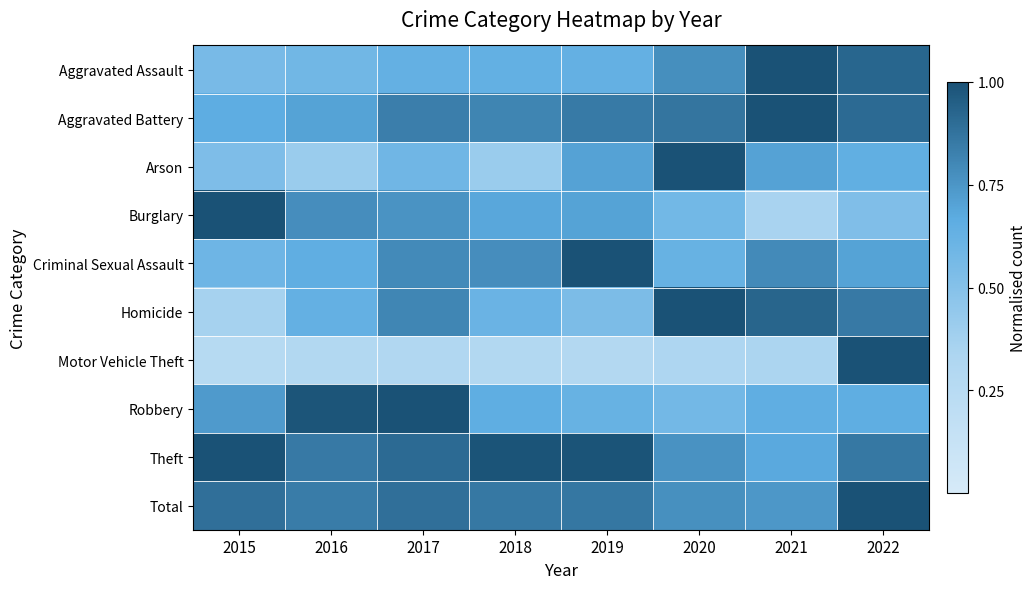

Which series has the largest total across all categories?

Theft